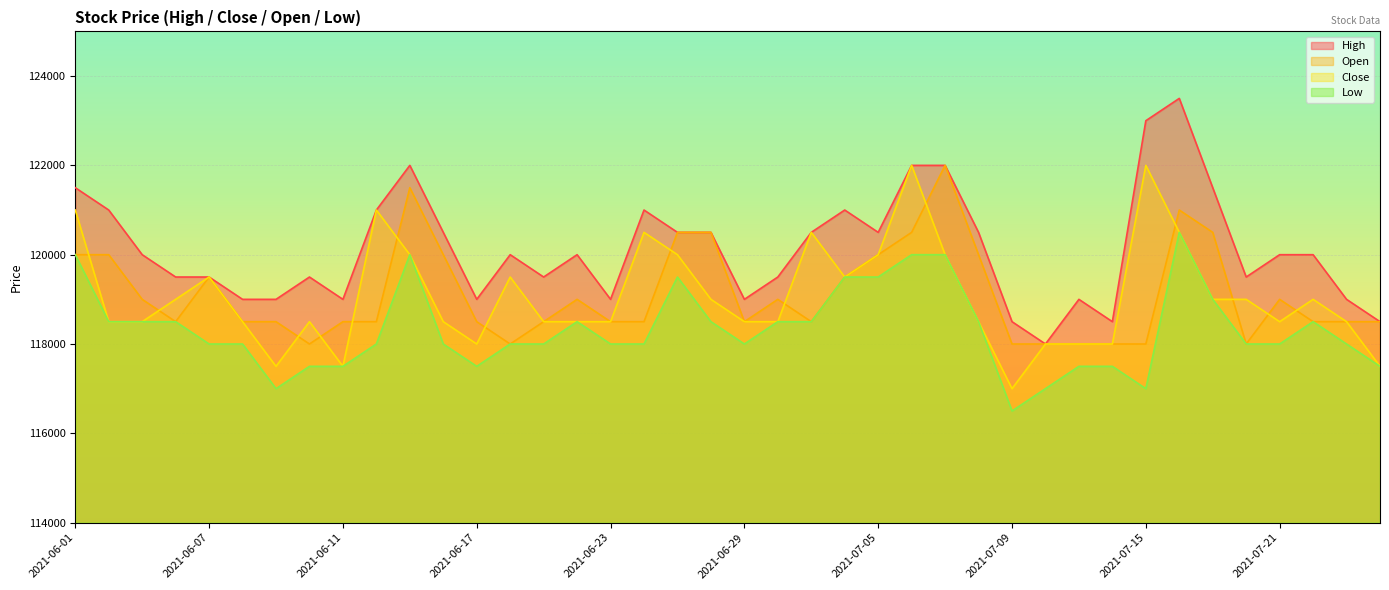

Reading left to right, list all the values displayed in this chart.

High: 2021-06-01=121500	2021-06-02=121000	2021-06-03=120000	2021-06-04=119500	2021-06-07=119500	2021-06-08=119000	2021-06-09=119000	2021-06-10=119500	2021-06-11=119000	2021-06-14=121000	2021-06-15=122000	2021-06-16=120500	2021-06-17=119000	2021-06-18=120000	2021-06-21=119500	2021-06-22=120000	2021-06-23=119000	2021-06-24=121000	2021-06-25=120500	2021-06-28=120500	2021-06-29=119000	2021-06-30=119500	2021-07-01=120500	2021-07-02=121000	2021-07-05=120500	2021-07-06=122000	2021-07-07=122000	2021-07-08=120500	2021-07-09=118500	2021-07-12=118000	2021-07-13=119000	2021-07-14=118500	2021-07-15=123000	2021-07-16=123500	2021-07-19=121500	2021-07-20=119500	2021-07-21=120000	2021-07-22=120000	2021-07-23=119000	2021-07-26=118500
Close: 2021-06-01=121000	2021-06-02=118500	2021-06-03=118500	2021-06-04=119000	2021-06-07=119500	2021-06-08=118500	2021-06-09=117500	2021-06-10=118500	2021-06-11=117500	2021-06-14=121000	2021-06-15=120000	2021-06-16=118500	2021-06-17=118000	2021-06-18=119500	2021-06-21=118500	2021-06-22=118500	2021-06-23=118500	2021-06-24=120500	2021-06-25=120000	2021-06-28=119000	2021-06-29=118500	2021-06-30=118500	2021-07-01=120500	2021-07-02=119500	2021-07-05=120000	2021-07-06=122000	2021-07-07=120000	2021-07-08=118500	2021-07-09=117000	2021-07-12=118000	2021-07-13=118000	2021-07-14=118000	2021-07-15=122000	2021-07-16=120500	2021-07-19=119000	2021-07-20=119000	2021-07-21=118500	2021-07-22=119000	2021-07-23=118500	2021-07-26=117500
Open: 2021-06-01=120000	2021-06-02=120000	2021-06-03=119000	2021-06-04=118500	2021-06-07=119500	2021-06-08=118500	2021-06-09=118500	2021-06-10=118000	2021-06-11=118500	2021-06-14=118500	2021-06-15=121500	2021-06-16=120000	2021-06-17=118500	2021-06-18=118000	2021-06-21=118500	2021-06-22=119000	2021-06-23=118500	2021-06-24=118500	2021-06-25=120500	2021-06-28=120500	2021-06-29=118500	2021-06-30=119000	2021-07-01=118500	2021-07-02=119500	2021-07-05=120000	2021-07-06=120500	2021-07-07=122000	2021-07-08=120000	2021-07-09=118000	2021-07-12=118000	2021-07-13=118000	2021-07-14=118000	2021-07-15=118000	2021-07-16=121000	2021-07-19=120500	2021-07-20=118000	2021-07-21=119000	2021-07-22=118500	2021-07-23=118500	2021-07-26=118500
Low: 2021-06-01=120000	2021-06-02=118500	2021-06-03=118500	2021-06-04=118500	2021-06-07=118000	2021-06-08=118000	2021-06-09=117000	2021-06-10=117500	2021-06-11=117500	2021-06-14=118000	2021-06-15=120000	2021-06-16=118000	2021-06-17=117500	2021-06-18=118000	2021-06-21=118000	2021-06-22=118500	2021-06-23=118000	2021-06-24=118000	2021-06-25=119500	2021-06-28=118500	2021-06-29=118000	2021-06-30=118500	2021-07-01=118500	2021-07-02=119500	2021-07-05=119500	2021-07-06=120000	2021-07-07=120000	2021-07-08=118500	2021-07-09=116500	2021-07-12=117000	2021-07-13=117500	2021-07-14=117500	2021-07-15=117000	2021-07-16=120500	2021-07-19=119000	2021-07-20=118000	2021-07-21=118000	2021-07-22=118500	2021-07-23=118000	2021-07-26=117500